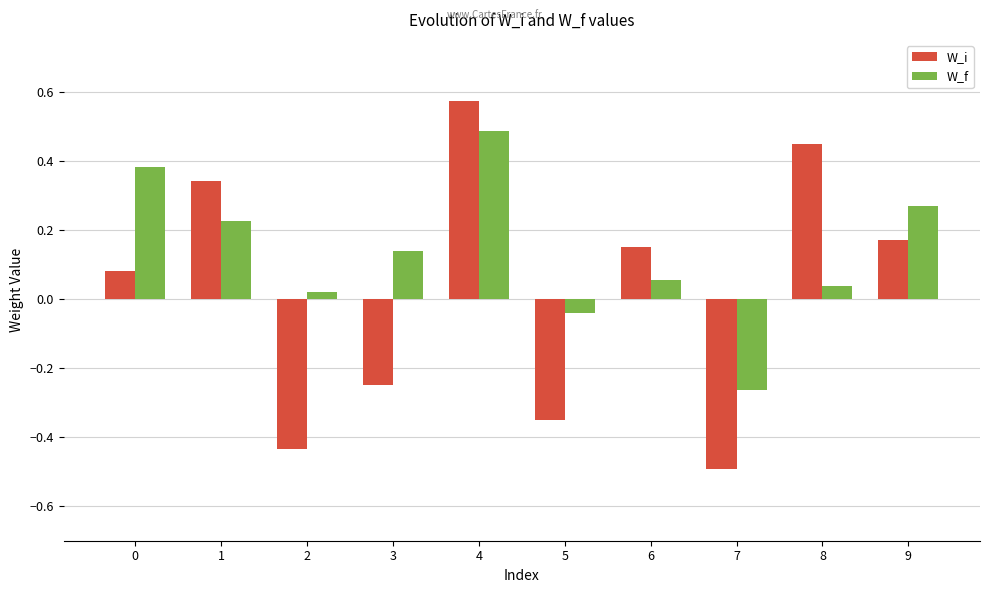

Between 0 and 7, which series saw the biggest shift?

W_f